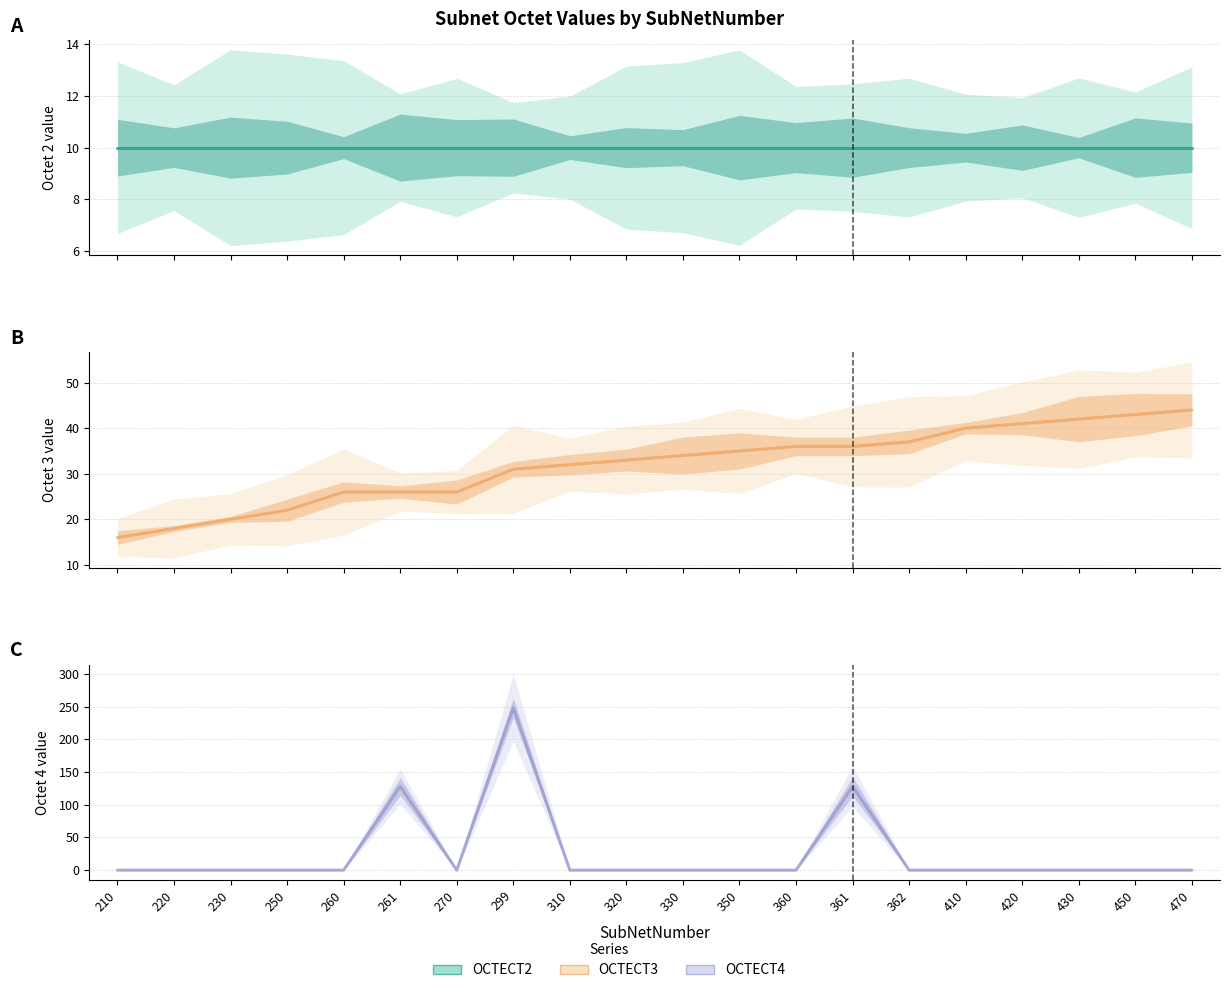

Count the number of categories in the chart.

20